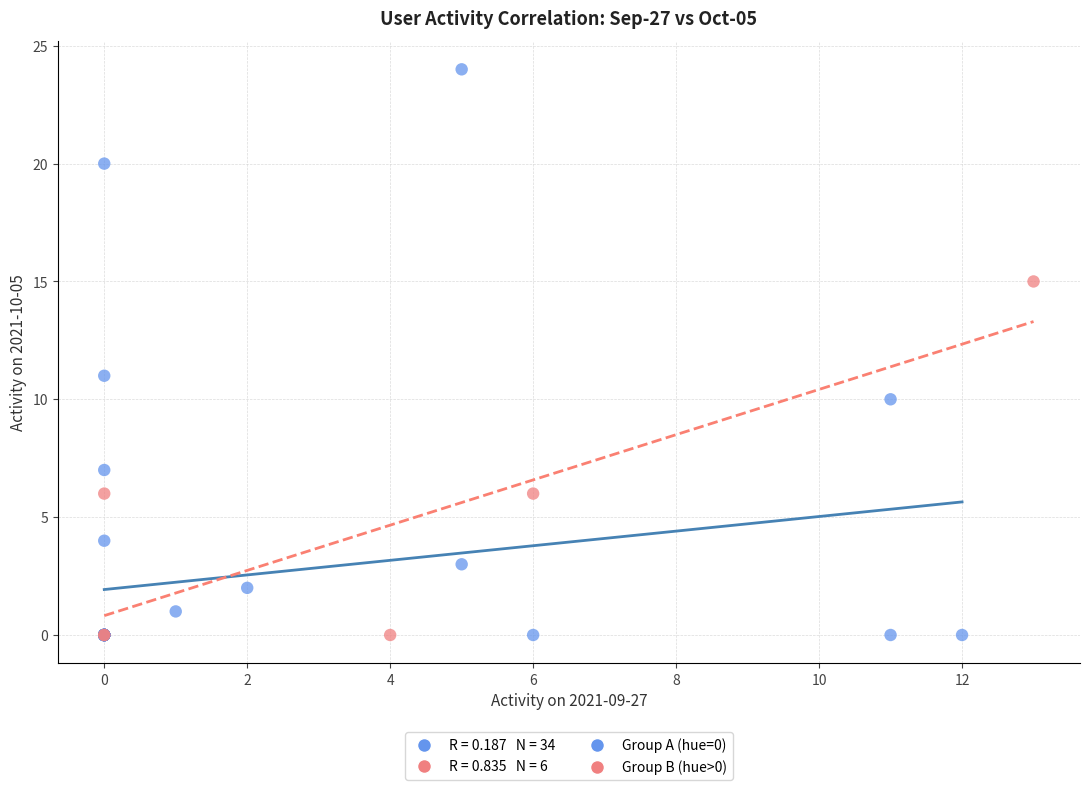

Which series has the widest spread of Y values?

Group A (hue=0)